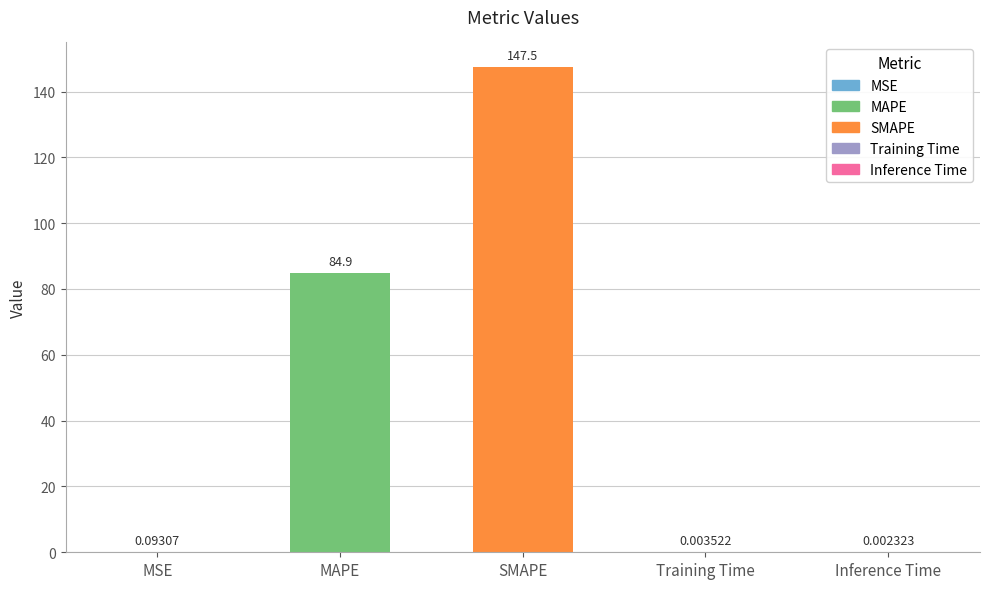

Which has a higher value, Training Time or Inference Time?

Training Time